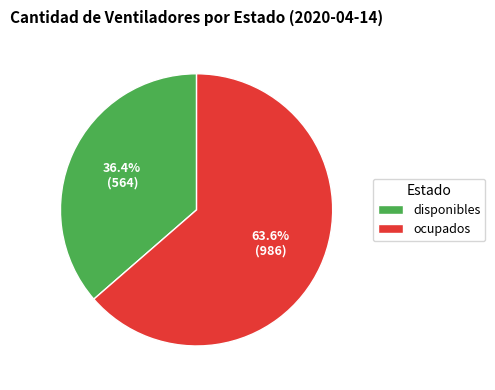

Count the number of slices in the pie.

2